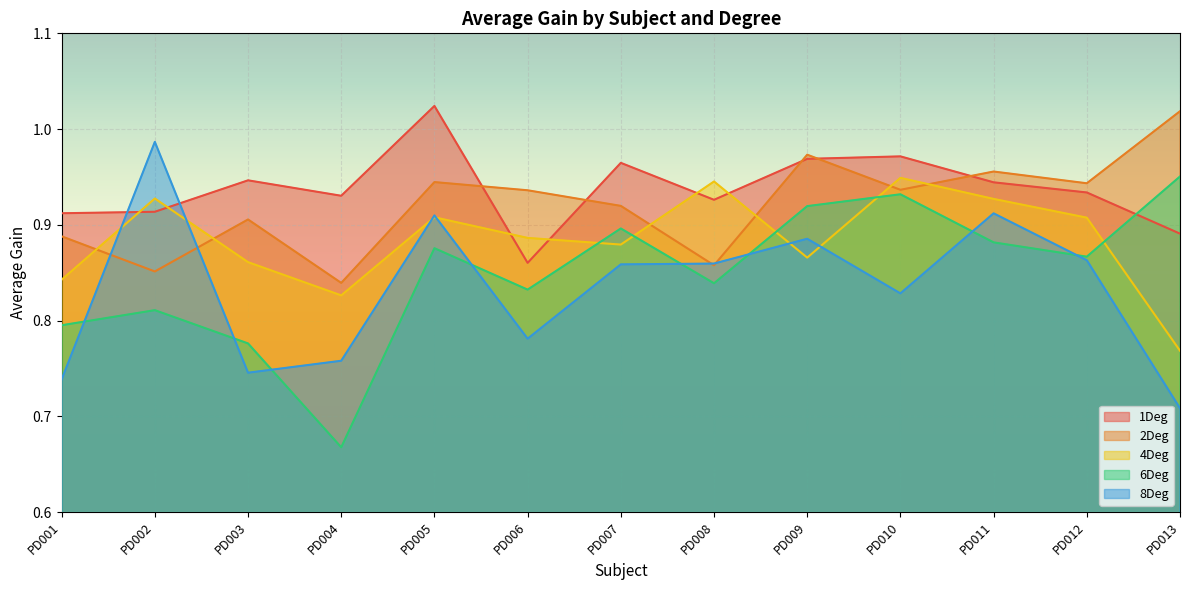

Is it true that 1deg_total_gain_ave equals 0.5 at PD003?

False